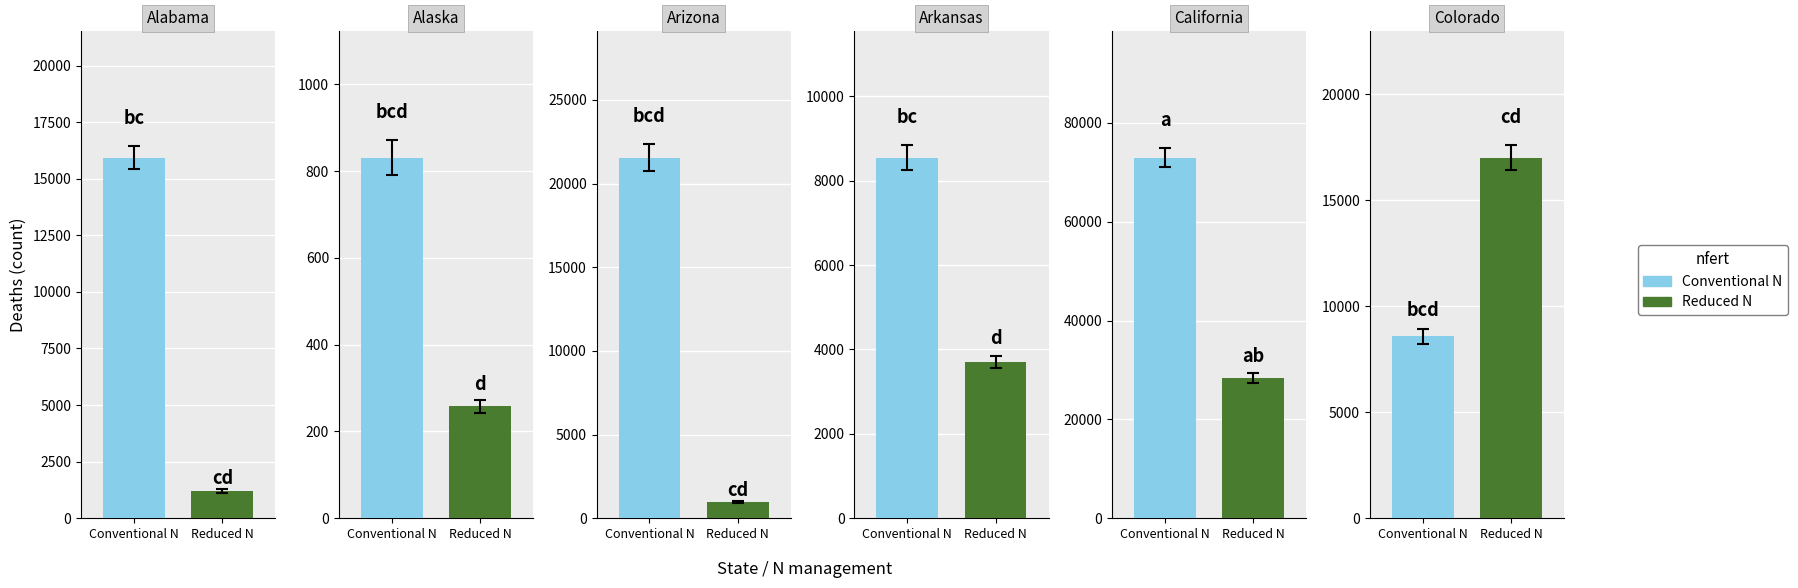

Rank the series by their maximum value, from lowest to highest.

Reduced N, Conventional N